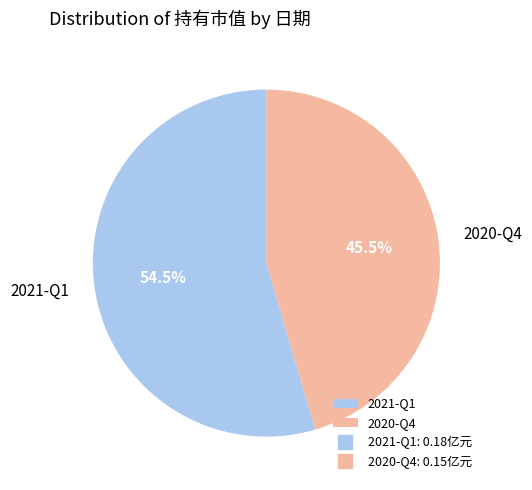

How many slices are in this pie chart?

2